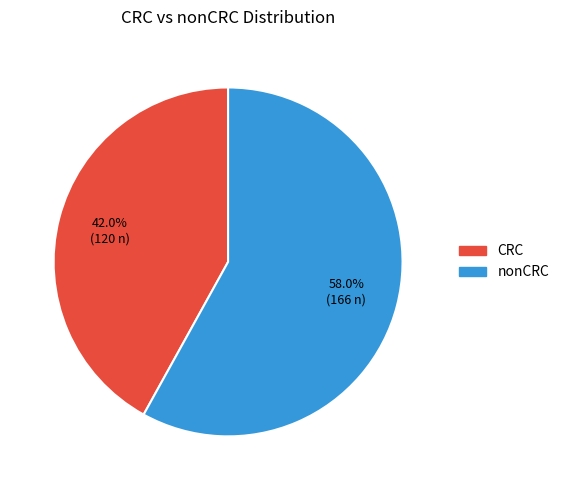

Which slice is the smallest?

CRC